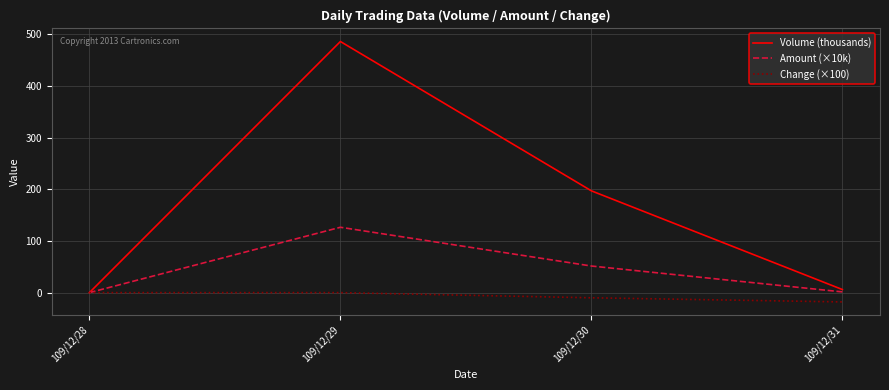

Which series has the widest spread of values?

Volume (thousands)